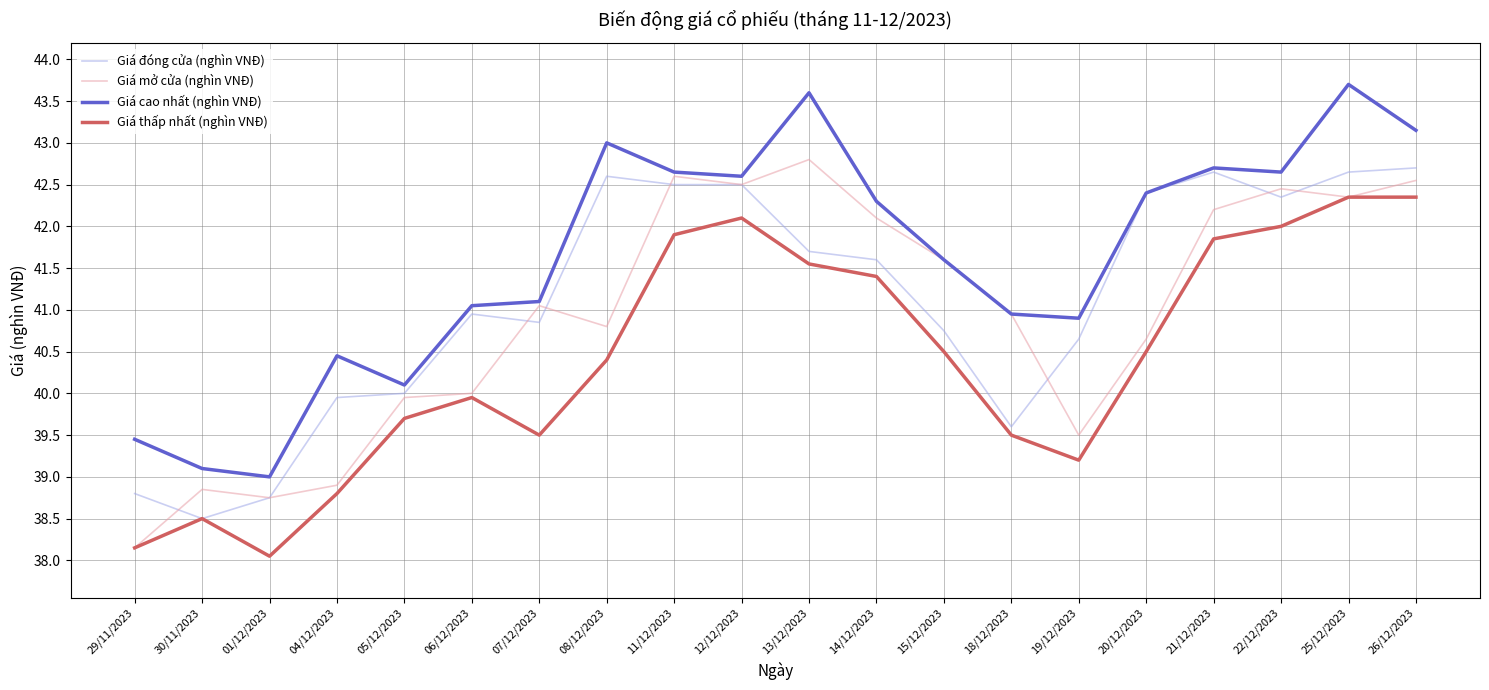

Which series changed the most between 13/12/2023 and 19/12/2023?

Giá mở cửa (nghìn VNĐ)